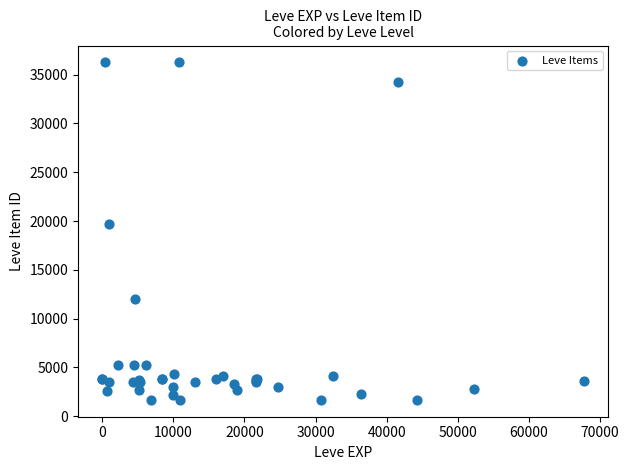

What Y value in the scatter plot is closest to 18967?

19744